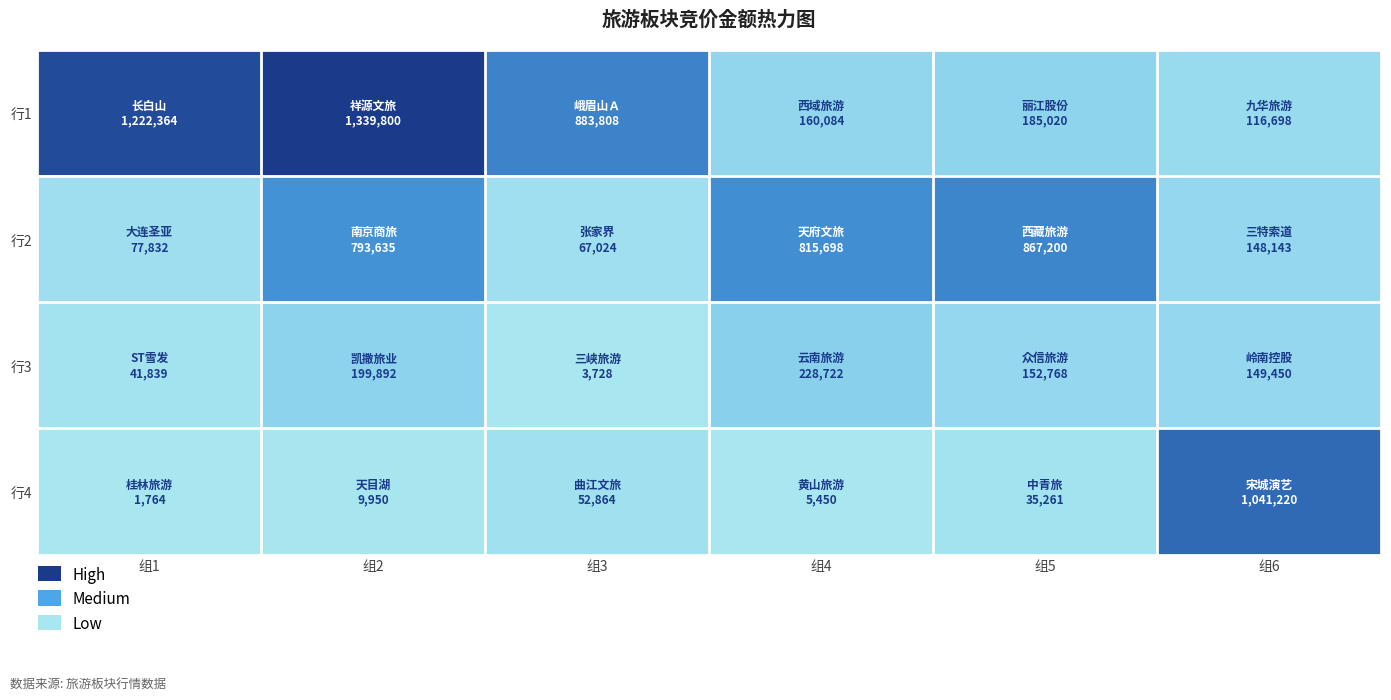

What is the spread (max minus min) of values at 组2?

1329850